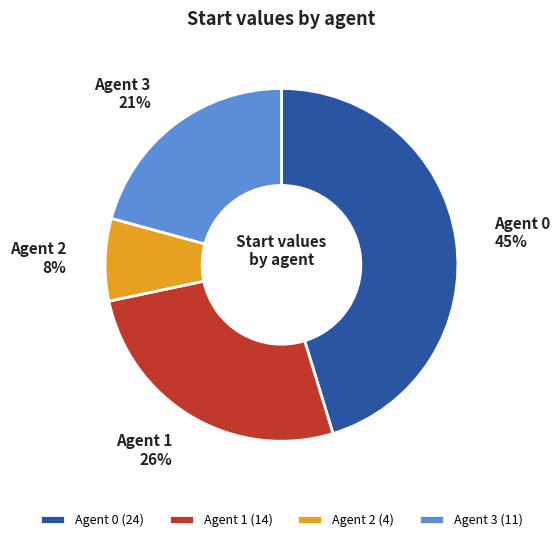

Rank the categories by value from lowest to highest.

Agent 2, Agent 3, Agent 1, Agent 0